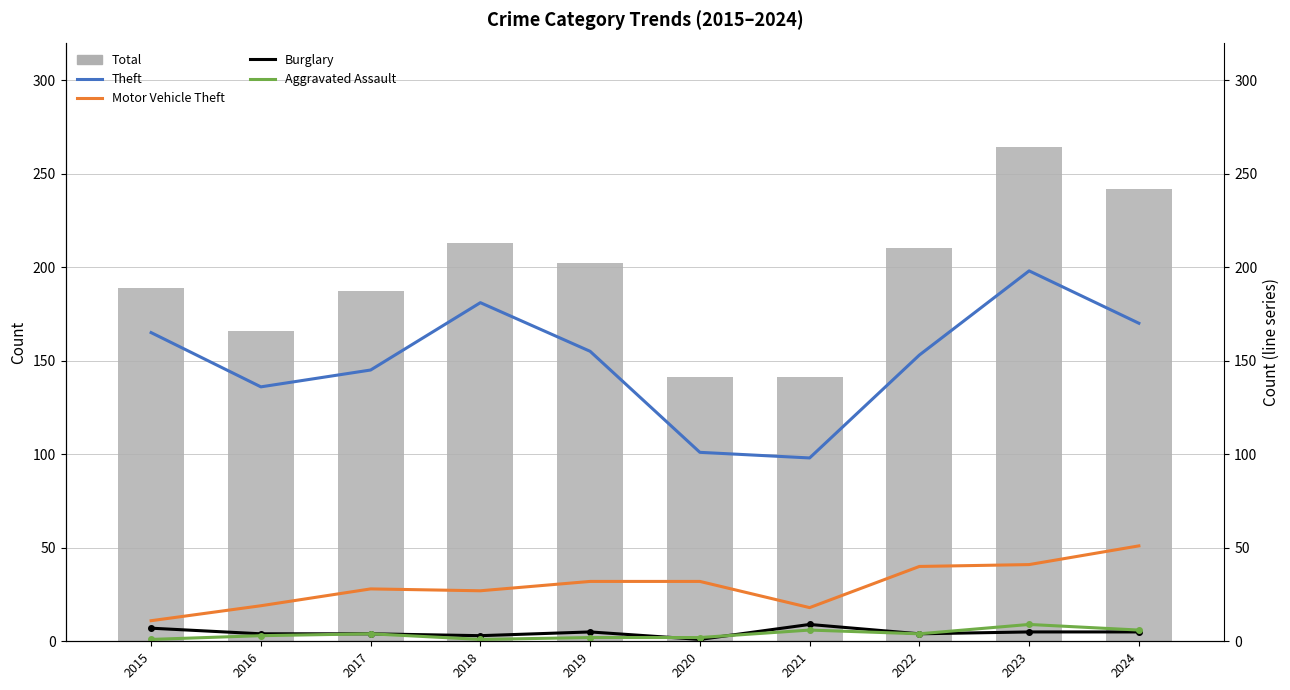

What is the sum of the Motor Vehicle Theft values at 2020 and 2019?

64